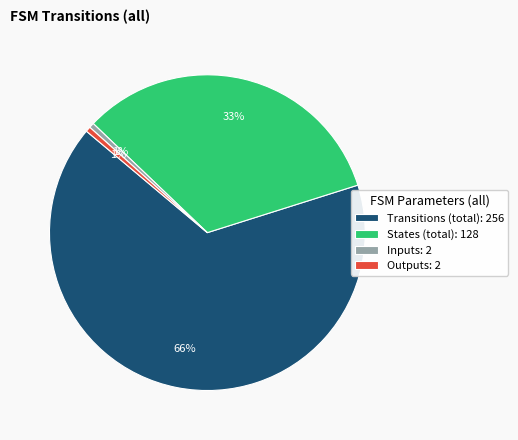

To the nearest percent, what percentage of the pie is States (total): 128?

33%